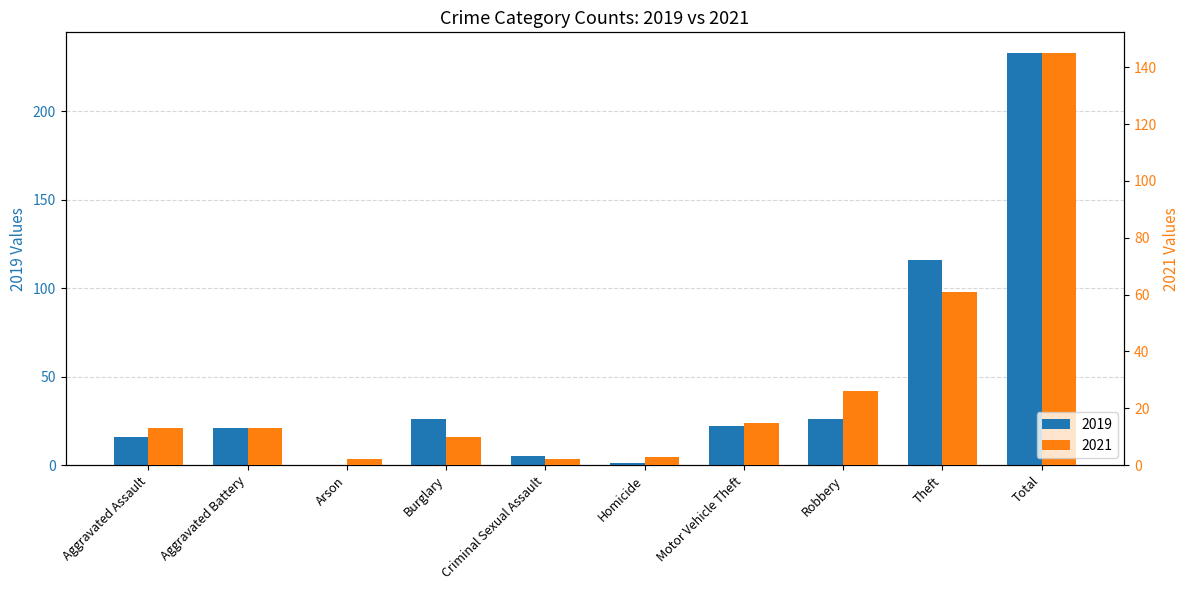

The 2021 series shows 15 at Robbery. True or false?

False